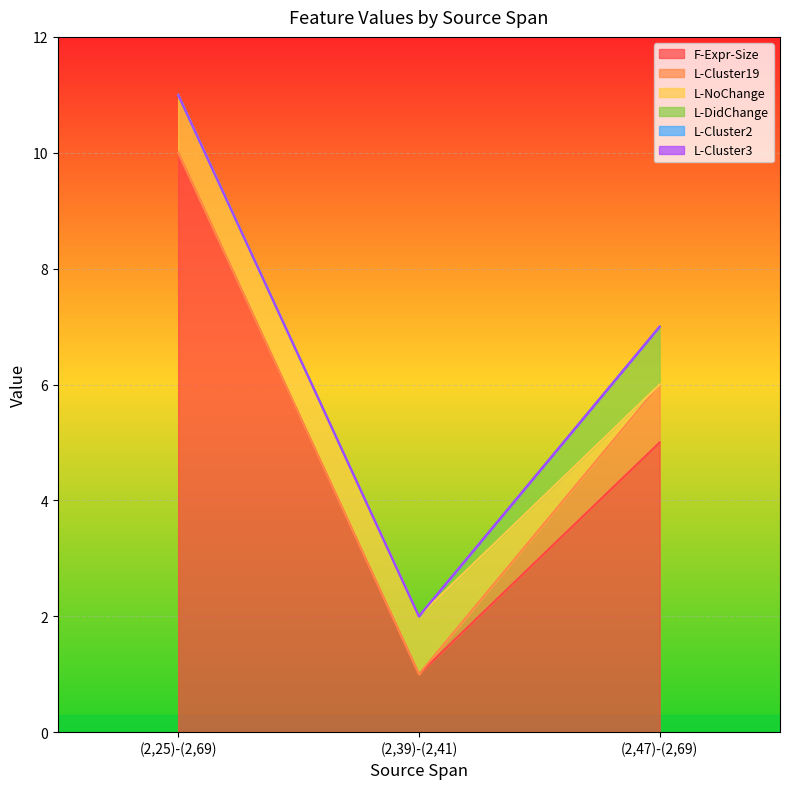

Between (2,25)-(2,69) and (2,39)-(2,41), which series saw the biggest shift?

F-Expr-Size